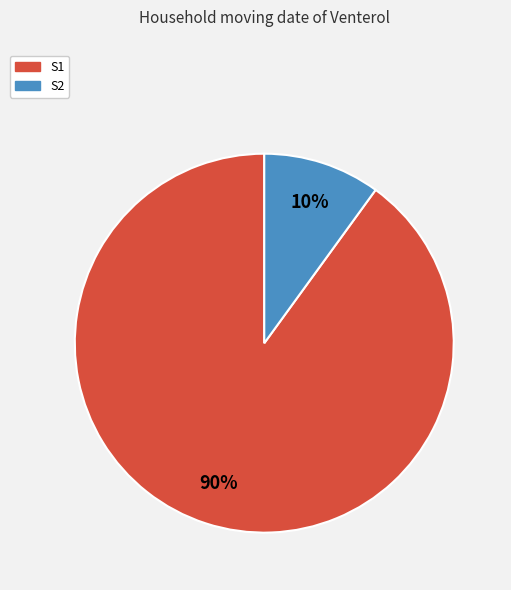

What percentage is the S1 slice, to the nearest percent?

90%